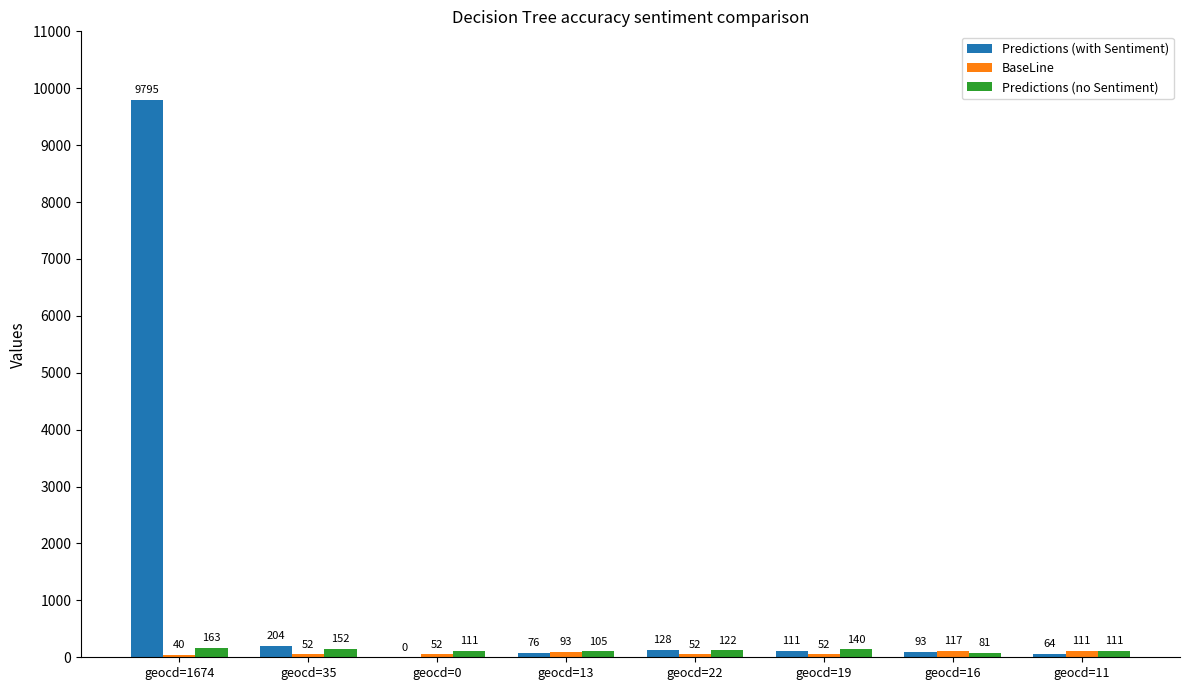

Reading left to right, what are all the values shown in this chart?

Predictions (with Sentiment): 9795	204	0	76	128	111	93	64
BaseLine: 40	52	52	93	52	52	117	111
Predictions (no Sentiment): 163	152	111	105	122	140	81	111